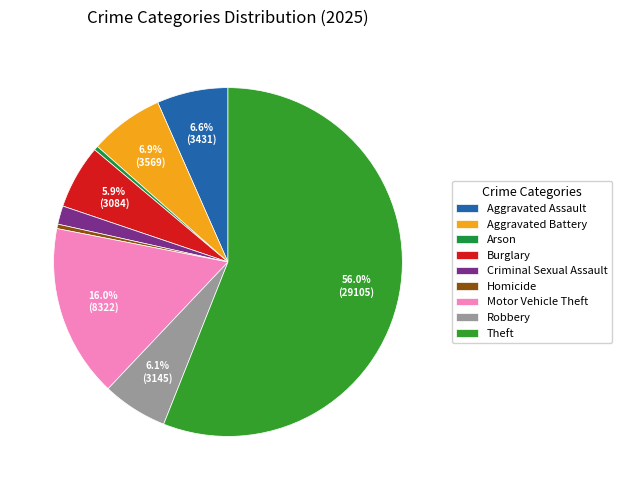

How many segments does this pie chart have?

9